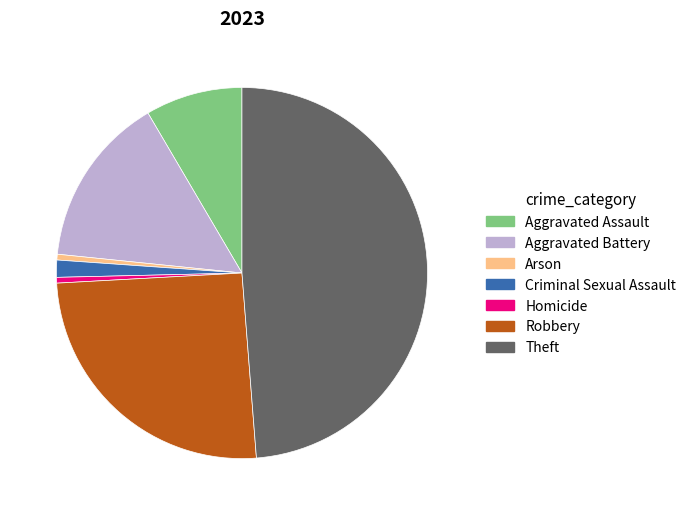

What is the ratio of the value at Criminal Sexual Assault to the value at Homicide?

3.0